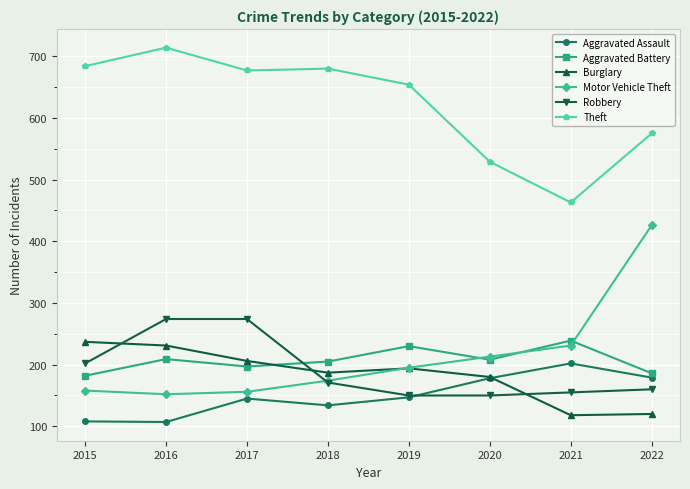

How many interior local peaks does the Aggravated Assault series have?

2